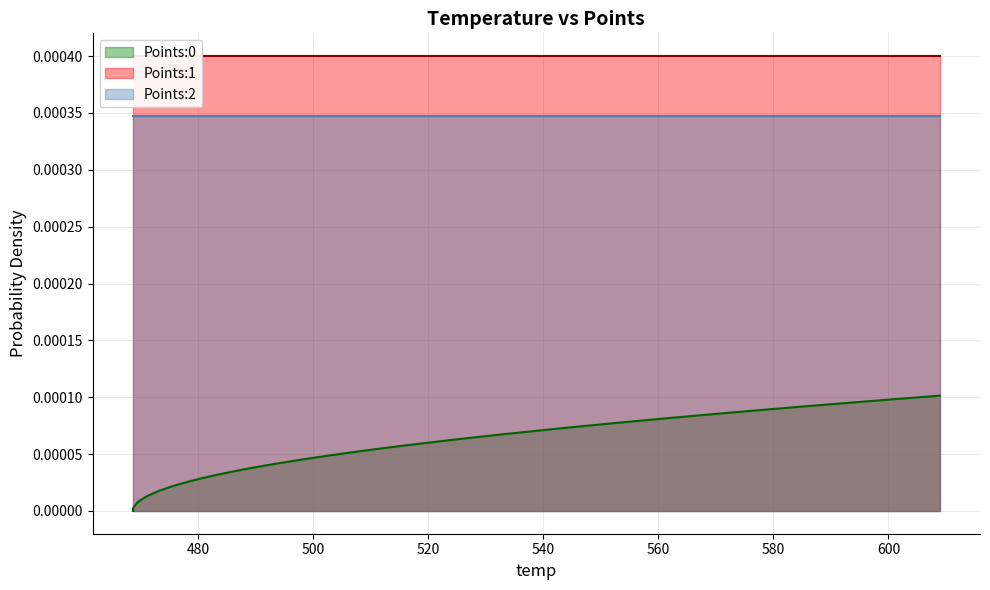

How many categories are shown in the chart?

40